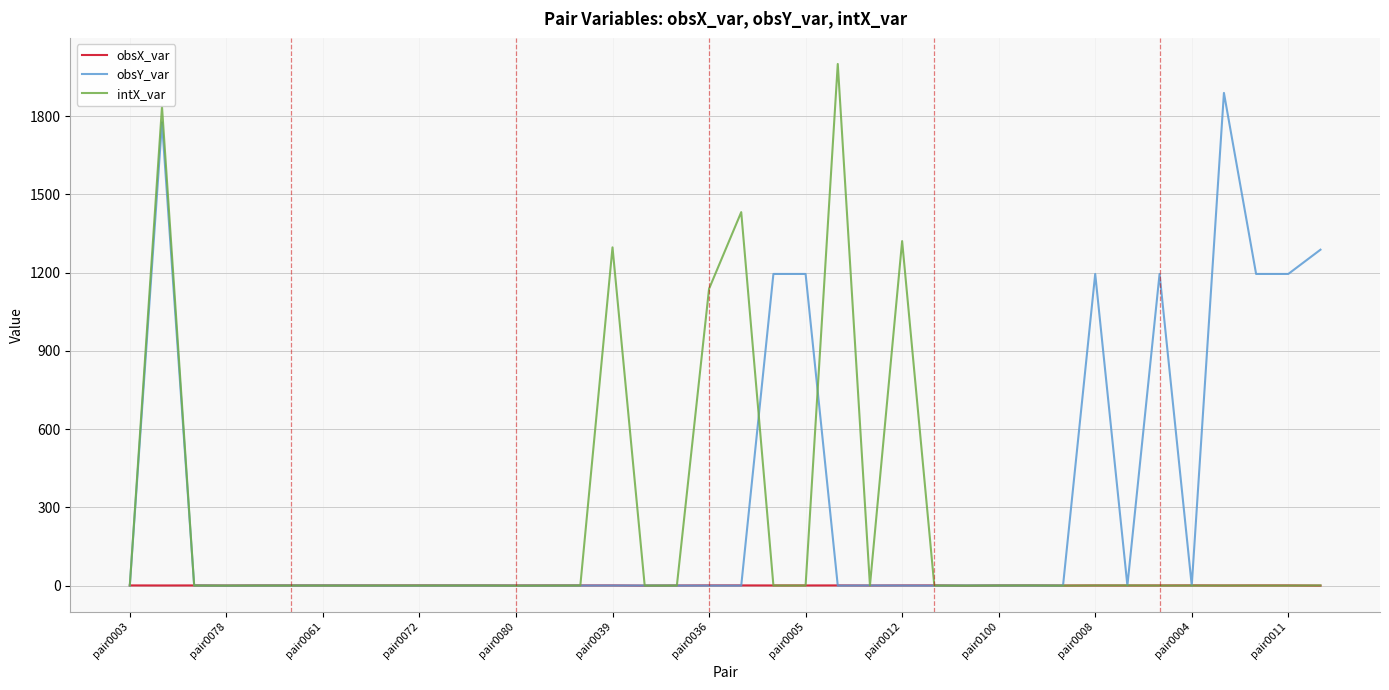

How many lines are shown in the chart?

3